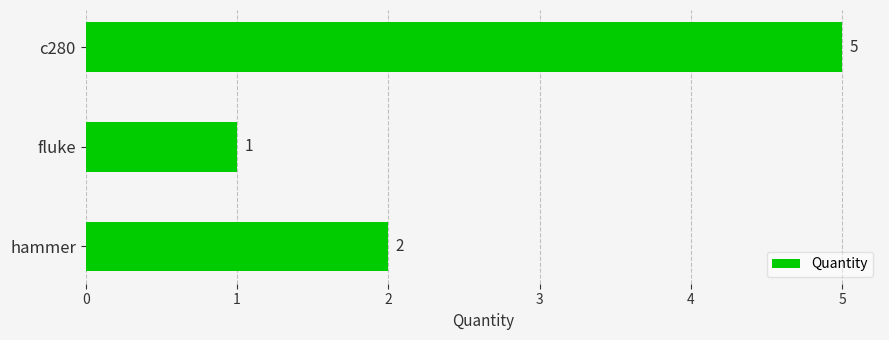

Reading top to bottom, transcribe all the data shown in this chart.

5	1	2